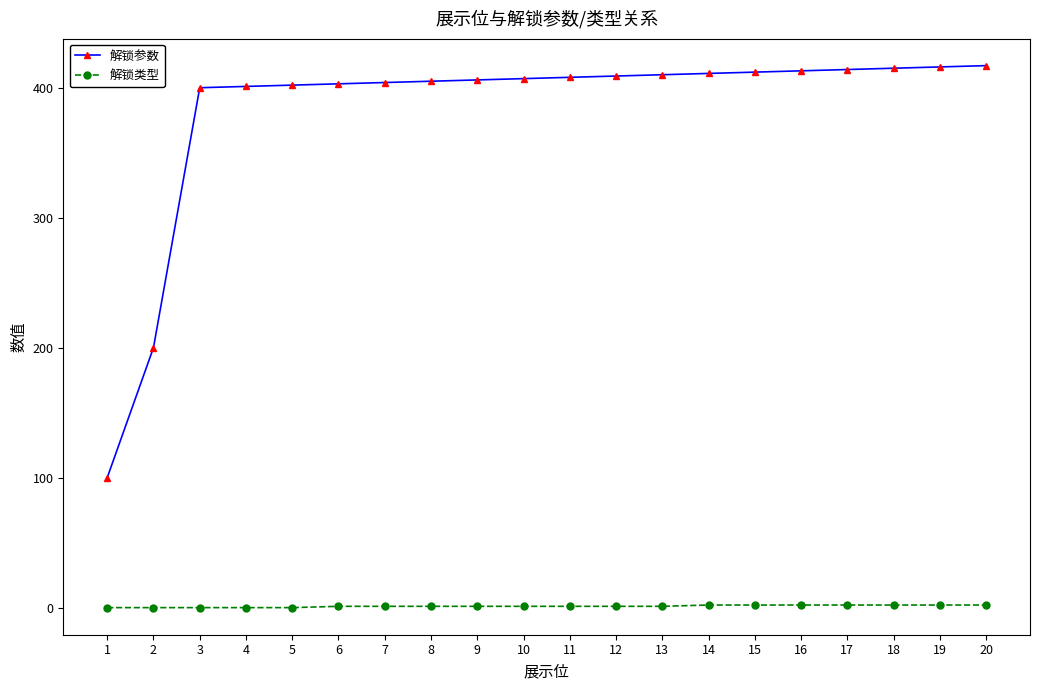

Which series has the largest range (max minus min)?

解锁参数